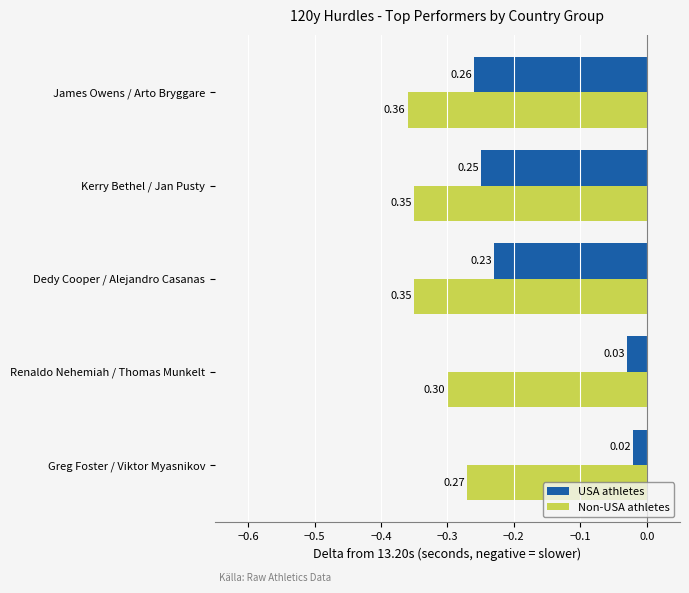

What are all the series names shown in the legend?

USA athletes, Non-USA athletes